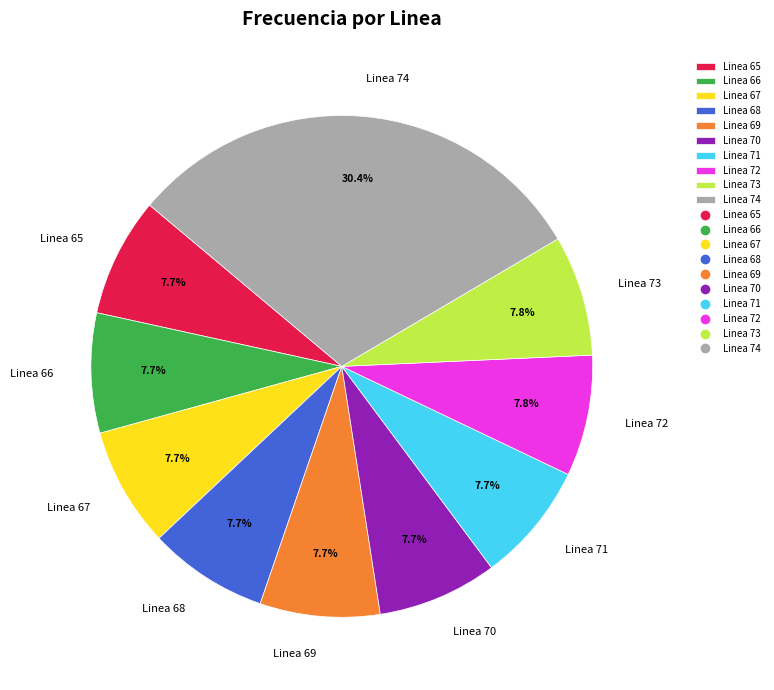

To the nearest percent, what percentage of the pie is Linea 69?

8%